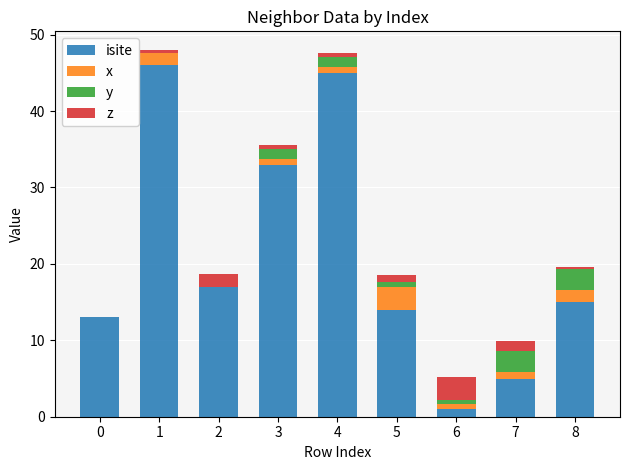

What is the highest value of the isite series?

46.0